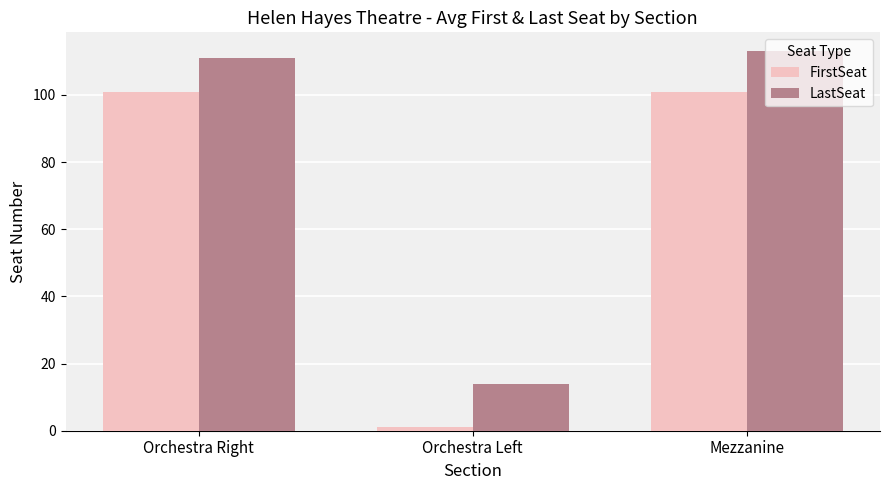

How many data points in FirstSeat are less than 101?

1